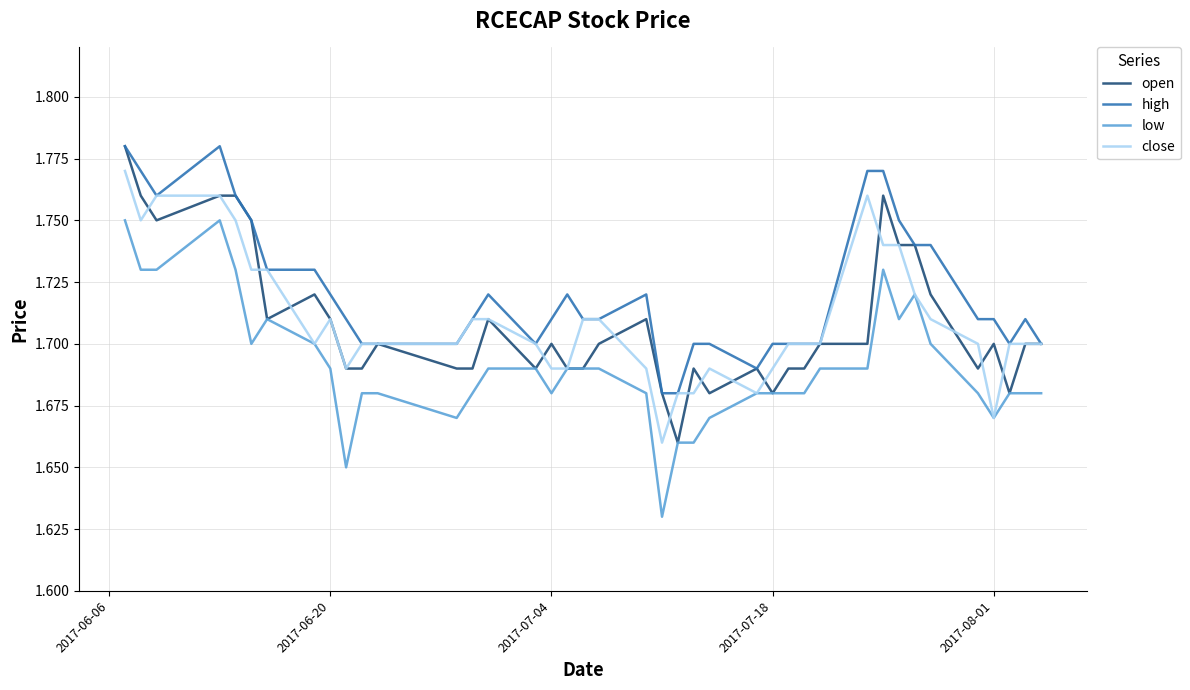

Which series has the largest total across all categories?

high